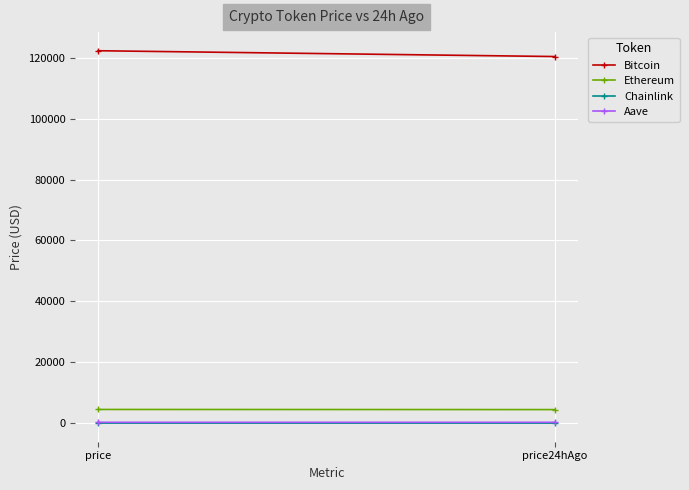

How many distinct data groups are displayed?

4